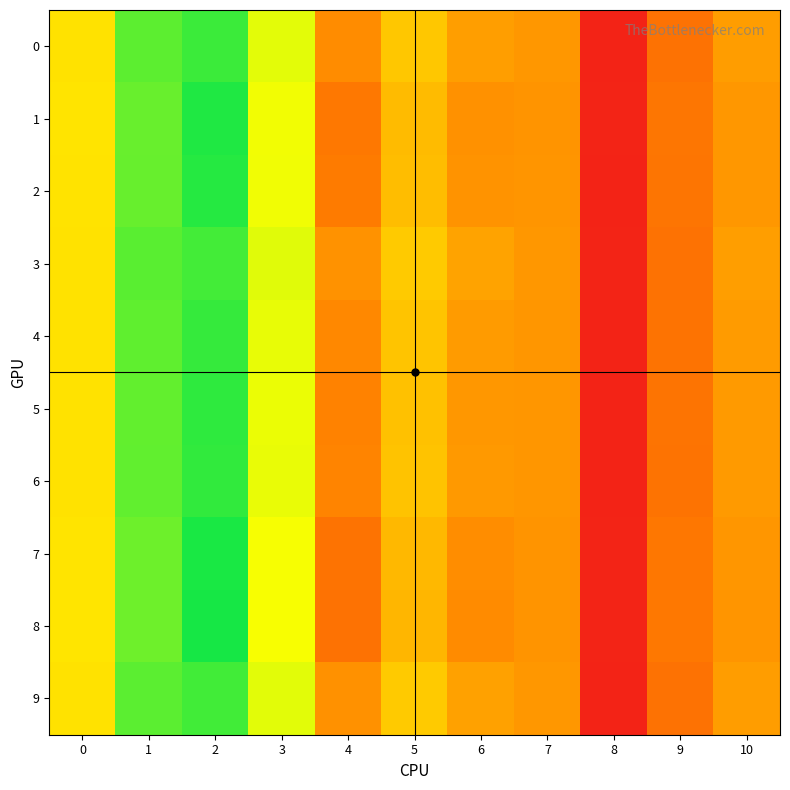

Reading left to right, list all the values displayed in this chart.

0: 0=0.1	1=0.1	2=0.1	3=0.1	4=0.0	5=0.1	6=0.0	7=0.0	8=-0.1	9=-0.0	10=0.0
1: 0=0.1	1=0.1	2=0.2	3=0.1	4=0.0	5=0.0	6=0.0	7=0.0	8=-0.1	9=-0.0	10=0.0
2: 0=0.1	1=0.1	2=0.1	3=0.1	4=0.0	5=0.0	6=0.0	7=0.0	8=-0.1	9=-0.0	10=0.0
3: 0=0.1	1=0.1	2=0.1	3=0.1	4=0.0	5=0.1	6=0.0	7=0.0	8=-0.1	9=-0.0	10=0.0
4: 0=0.1	1=0.1	2=0.1	3=0.1	4=0.0	5=0.0	6=0.0	7=0.0	8=-0.1	9=-0.0	10=0.0
5: 0=0.1	1=0.1	2=0.1	3=0.1	4=0.0	5=0.0	6=0.0	7=0.0	8=-0.1	9=-0.0	10=0.0
6: 0=0.1	1=0.1	2=0.1	3=0.1	4=0.0	5=0.0	6=0.0	7=0.0	8=-0.1	9=-0.0	10=0.0
7: 0=0.1	1=0.1	2=0.2	3=0.1	4=-0.0	5=0.0	6=0.0	7=0.0	8=-0.1	9=0.0	10=0.0
8: 0=0.1	1=0.1	2=0.2	3=0.1	4=-0.0	5=0.0	6=0.0	7=0.0	8=-0.1	9=0.0	10=0.0
9: 0=0.1	1=0.1	2=0.1	3=0.1	4=0.0	5=0.1	6=0.0	7=0.0	8=-0.1	9=-0.0	10=0.0